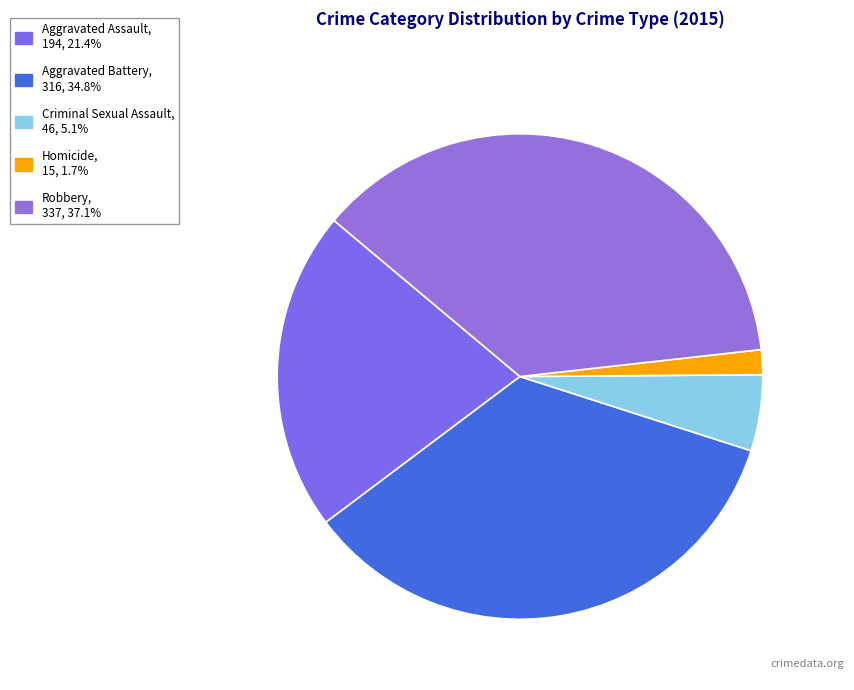

What is the smallest slice in the pie chart?

Homicide